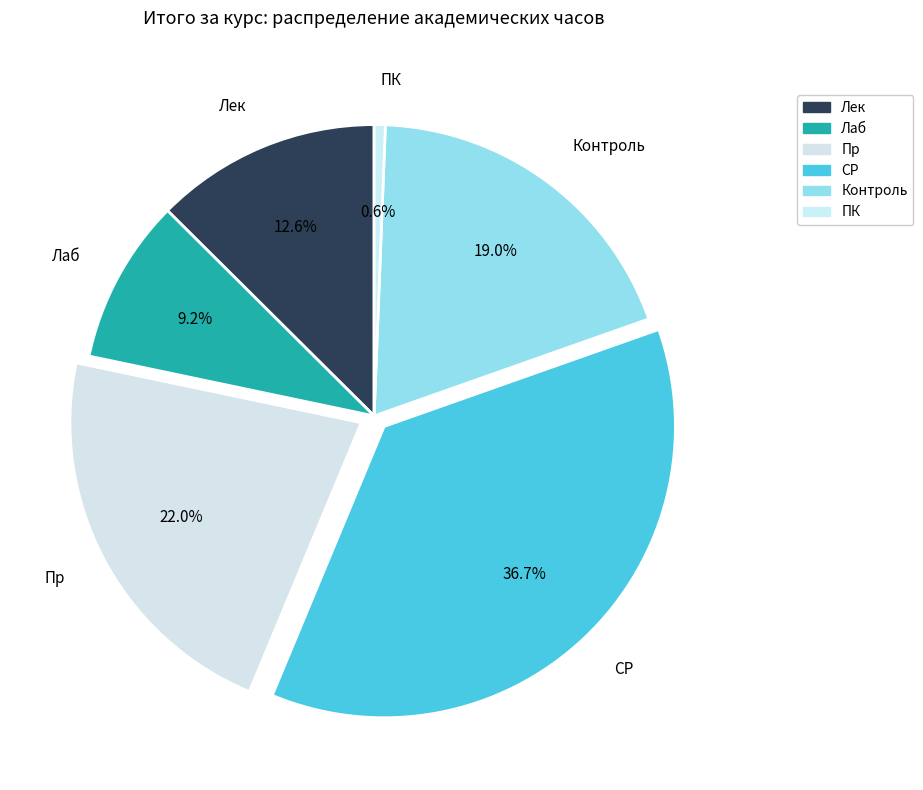

How many slices are in this pie chart?

6